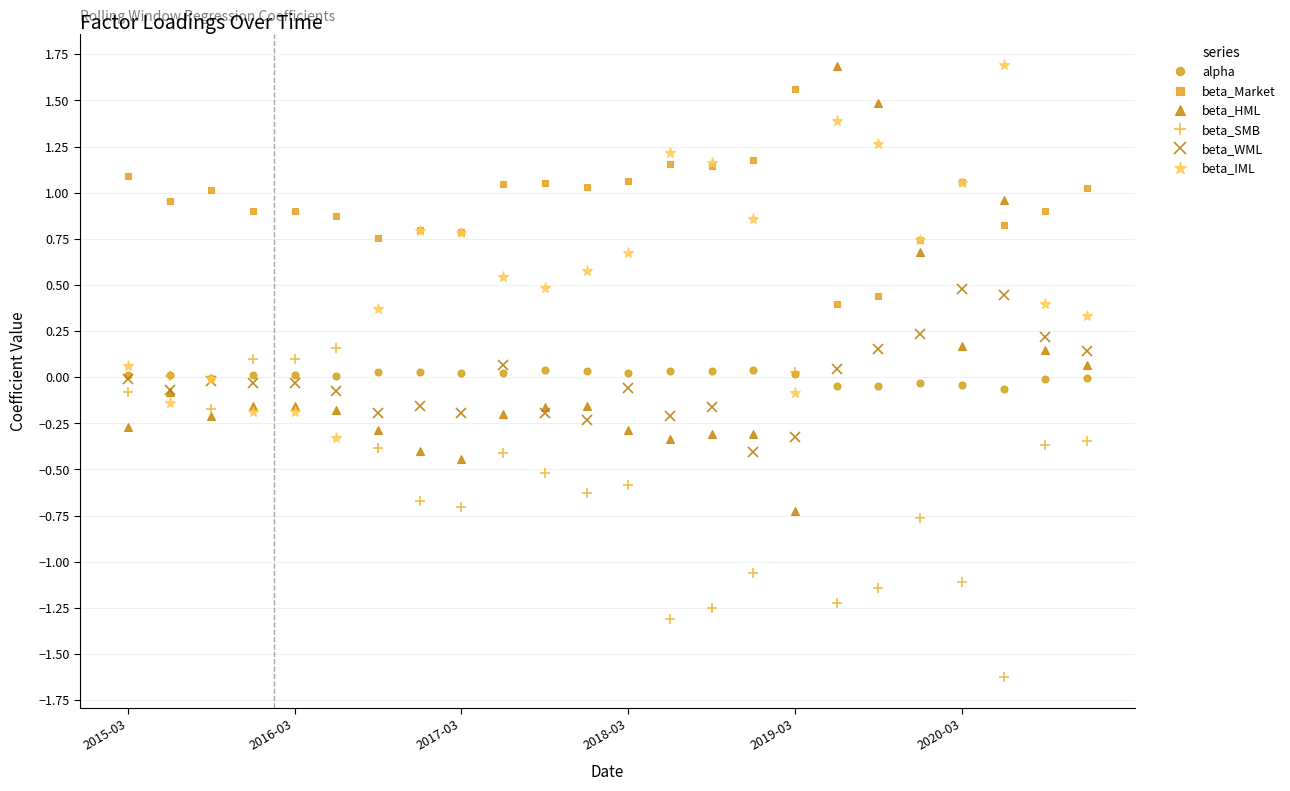

True or false: beta_Market has more than 1 points higher than both neighbors.

True